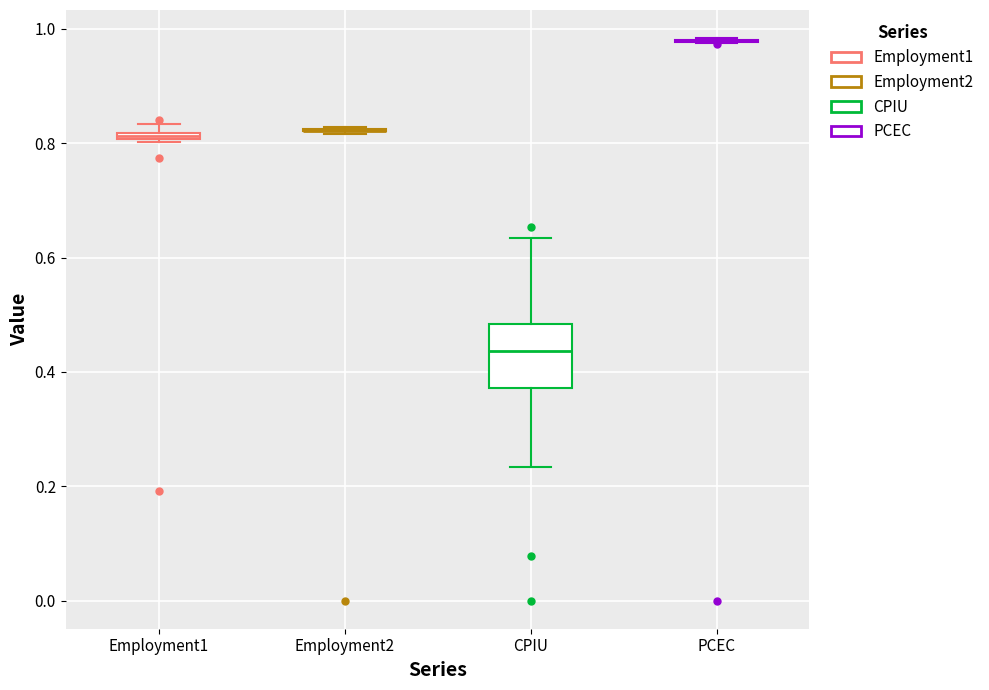

Where does the upper whisker of the box for CPIU end on the y-axis? The values are not printed on the chart, so give them approximately, as read against the axis.

0.64